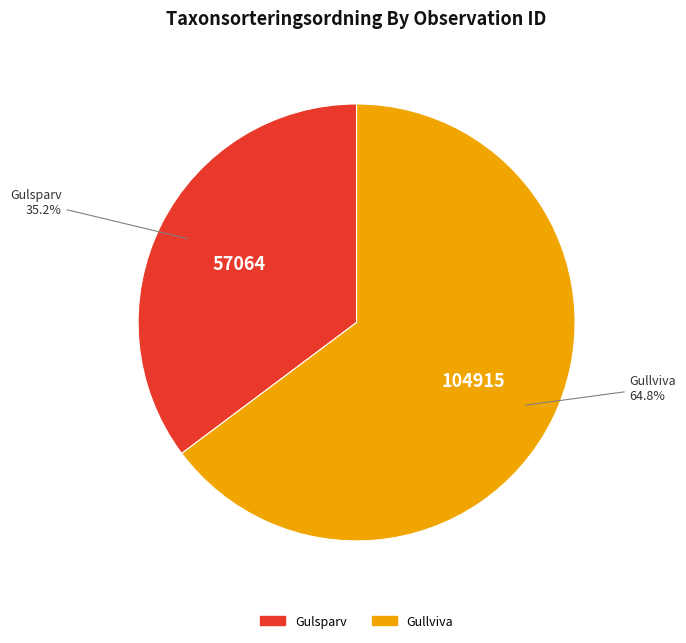

Is there a majority slice in this chart?

Yes